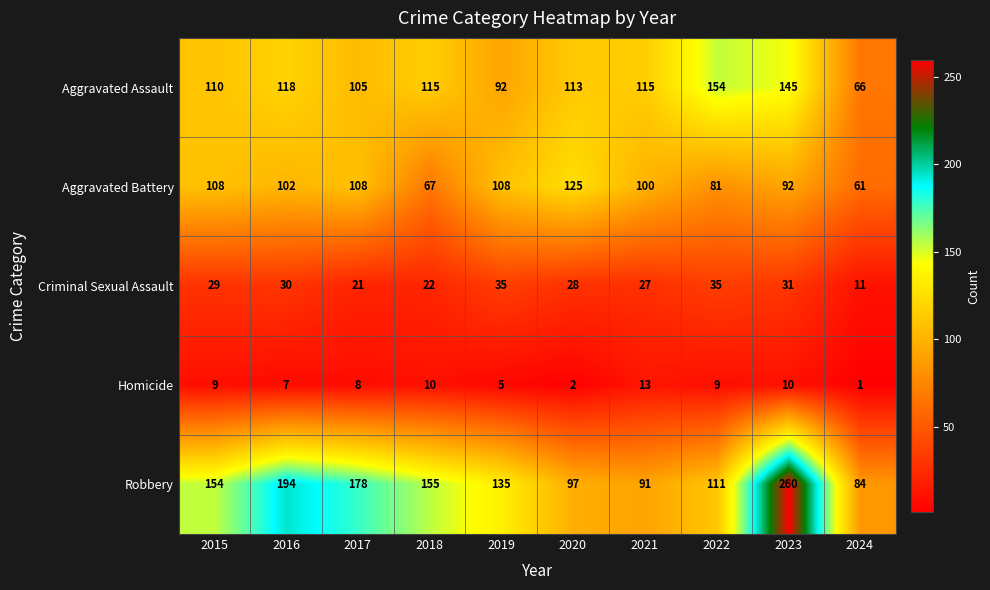

Count the number of categories in the chart.

10